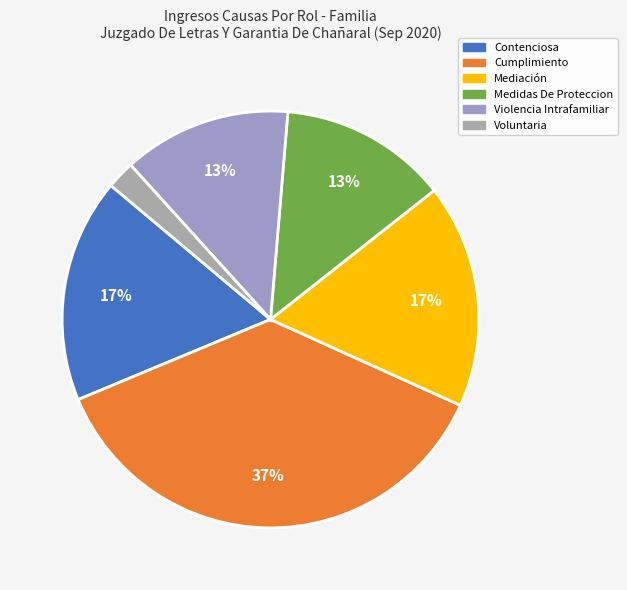

What percentage do Voluntaria and Cumplimiento together represent?

39.1%